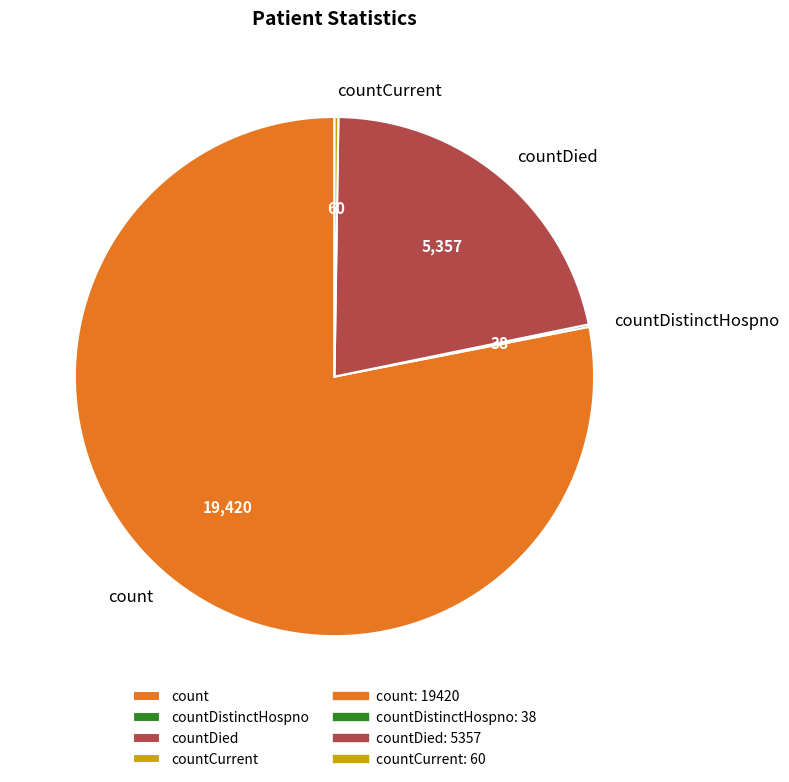

Which category accounts for the majority?

count